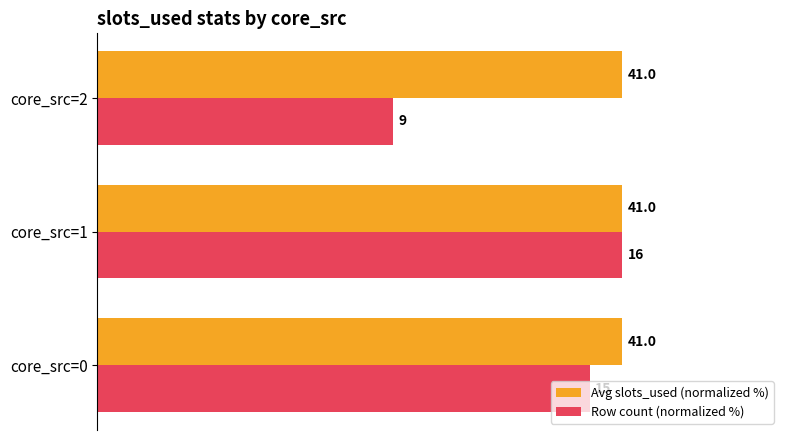

What is the minimum value for Row count (normalized %)?

56.2